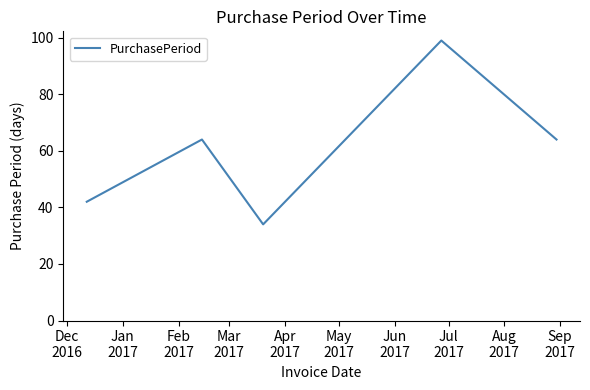

What is the difference between the maximum and minimum values?

65